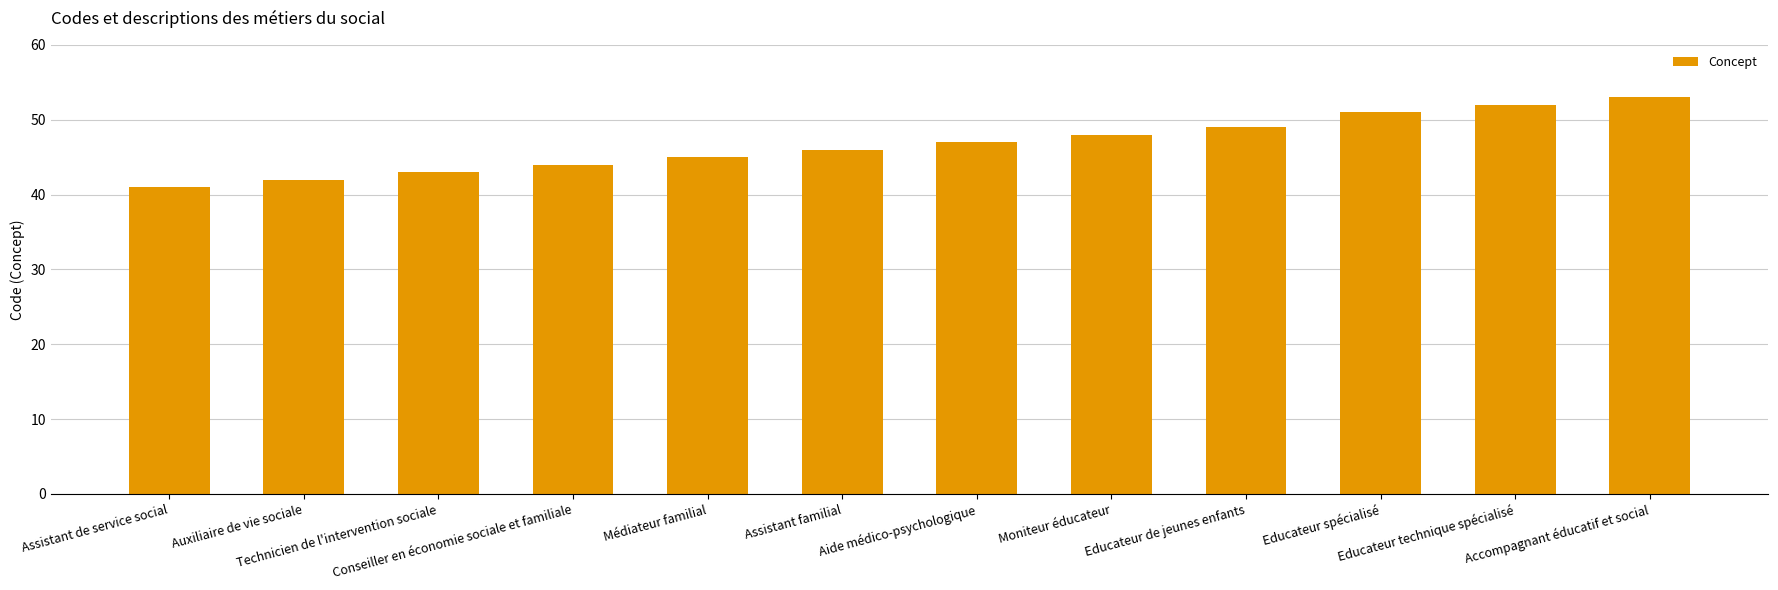

What value does the data have at Accompagnant éducatif et social, to the nearest 10?

50